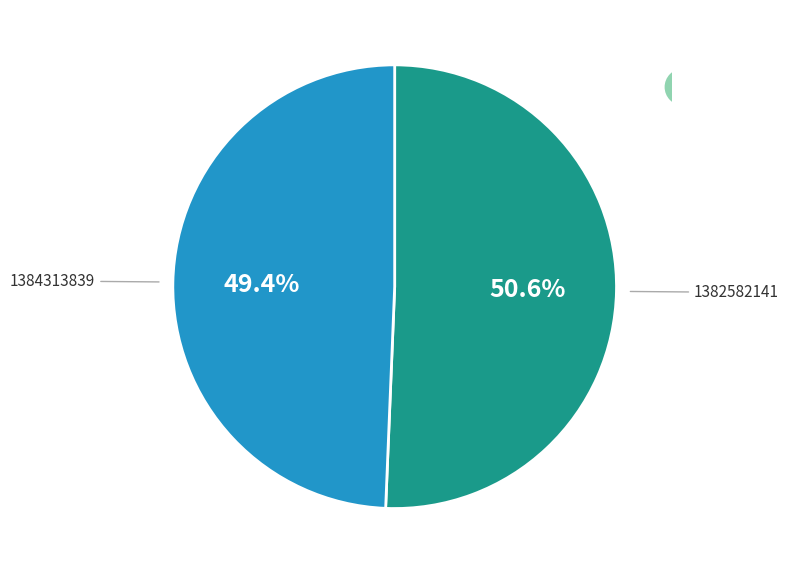

Is there any slice that represents more than half of the pie?

Yes